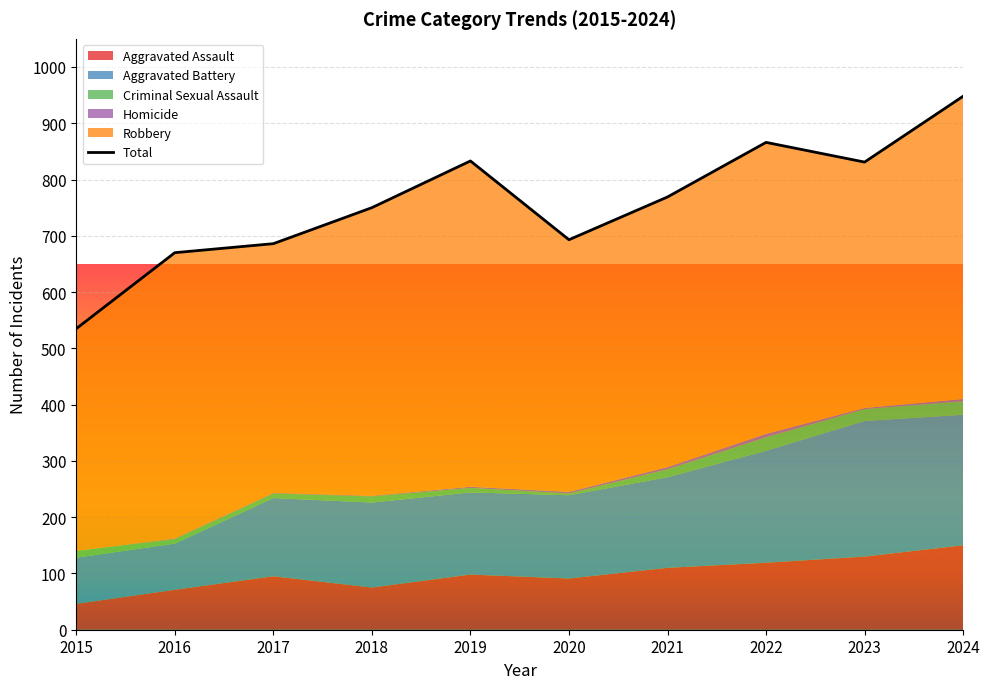

At which category does Homicide reach its first local peak?

2022